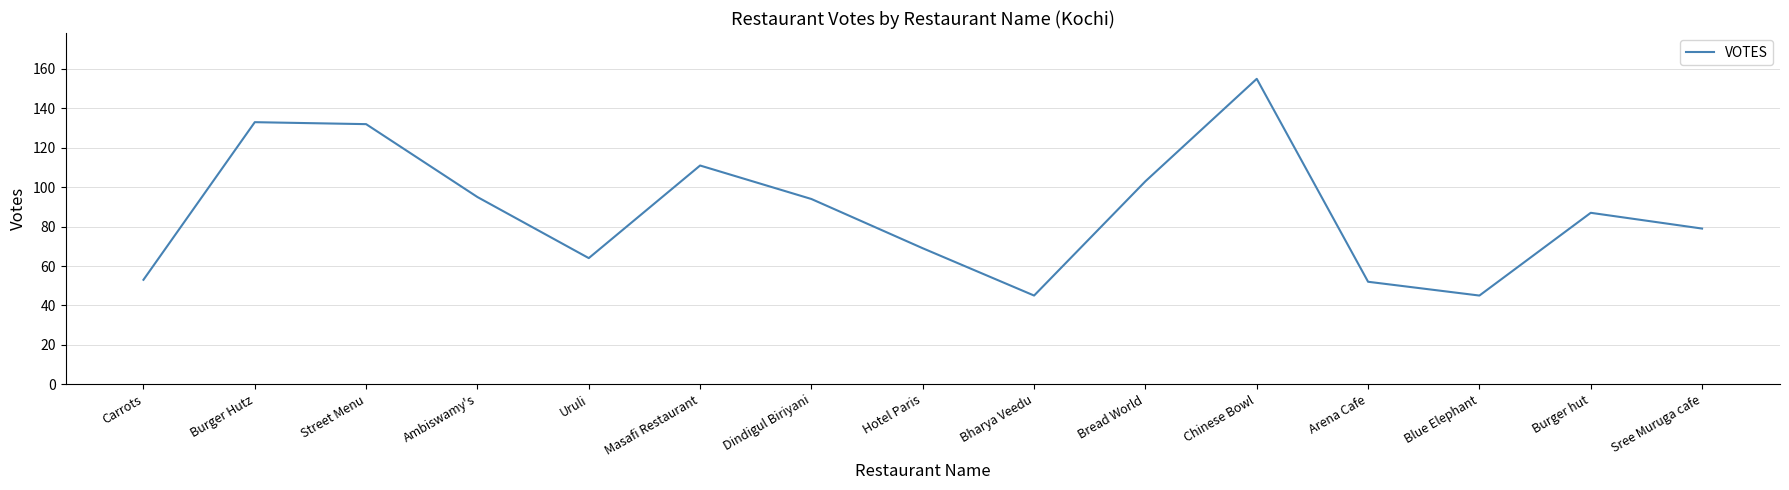

Count the number of data series in this chart.

1